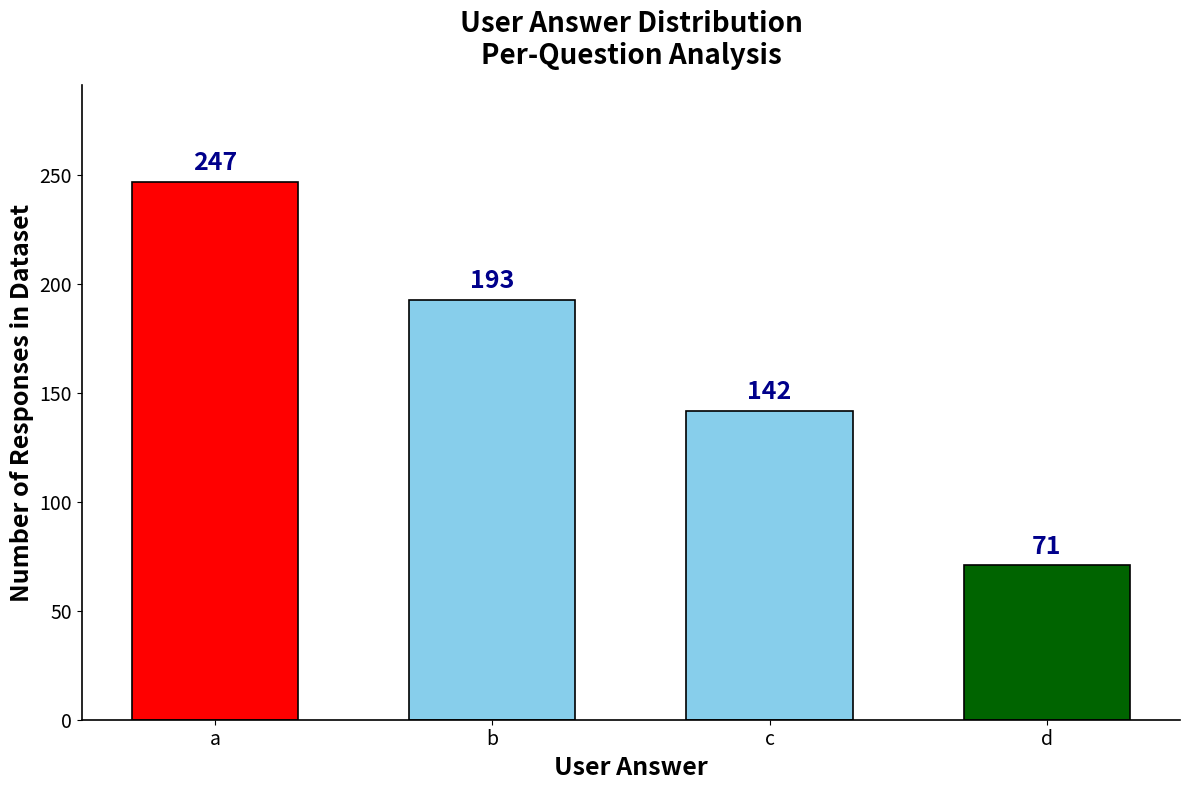

Count the number of data series in this chart.

1